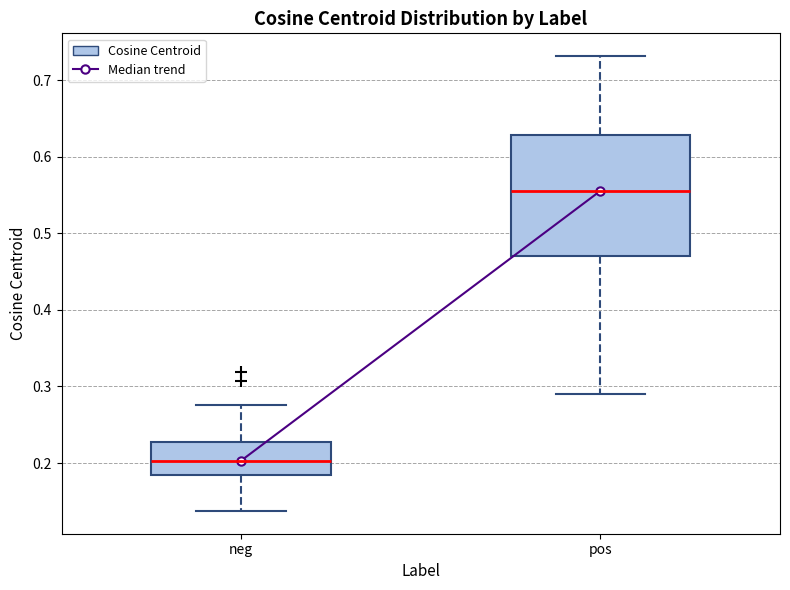

Which box is the tallest, from its lower edge to its upper edge?

pos